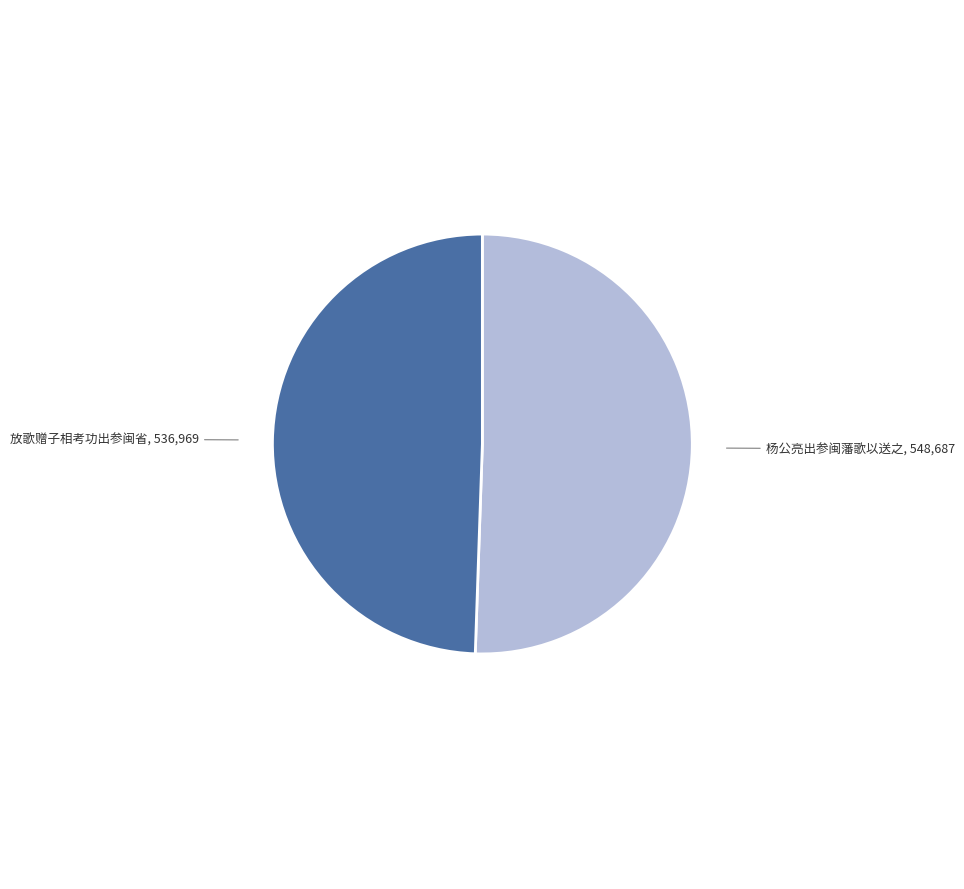

Which slice represents more than half of the pie?

杨公亮出参闽藩歌以送之